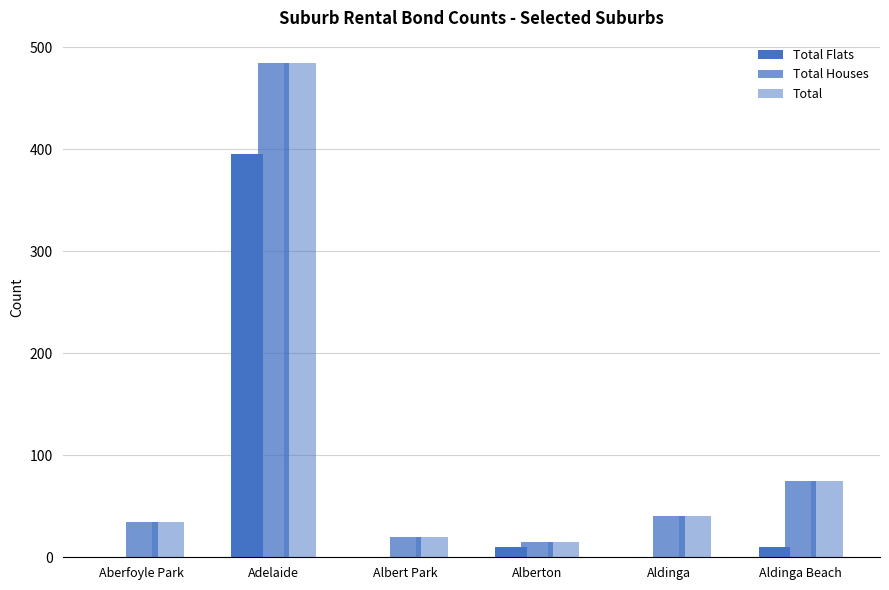

The Total Houses series shows 15 at Alberton. True or false?

True